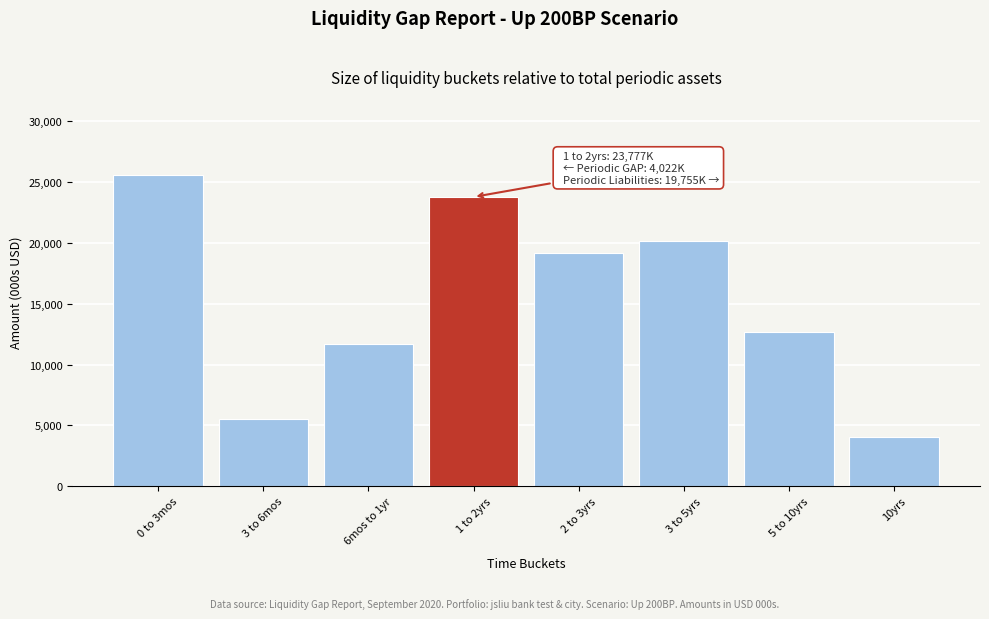

Reading right to left, list all the values displayed in this chart.

4072.4	12690.9	20193.1	19131.7	23777.2	11677.6	5494.5	25600.1